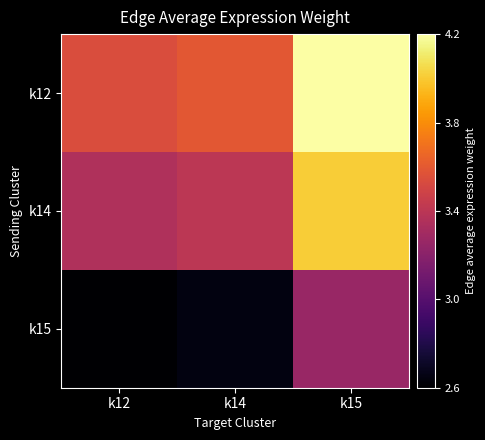

What is the maximum value shown in the chart?

4.2